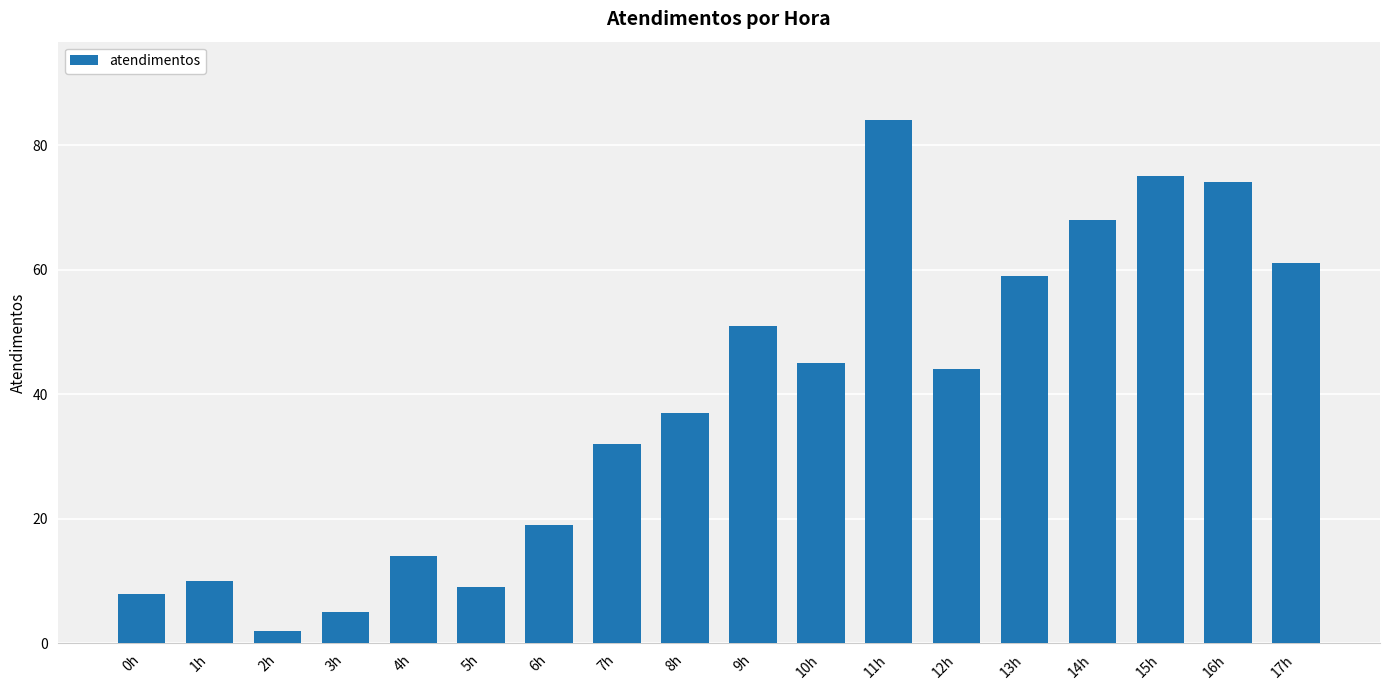

What is the value of the 5th bar from the left?

14